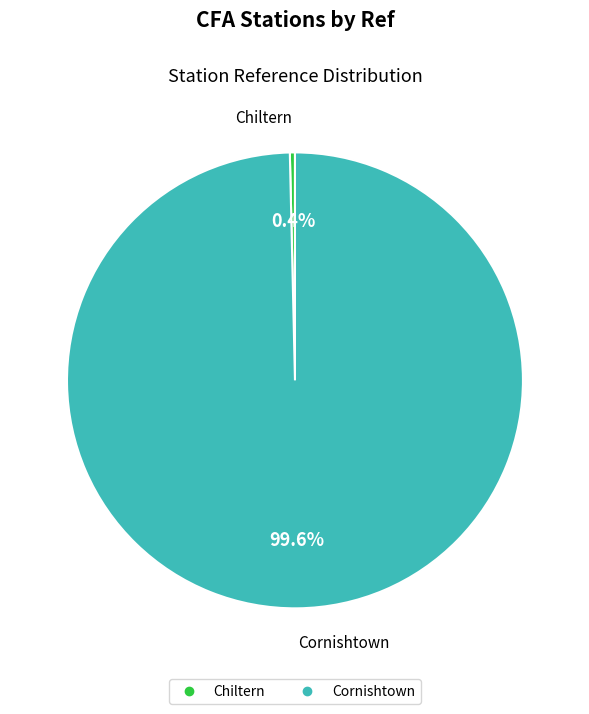

Do Cornishtown and Chiltern together represent more than half of the pie?

Yes